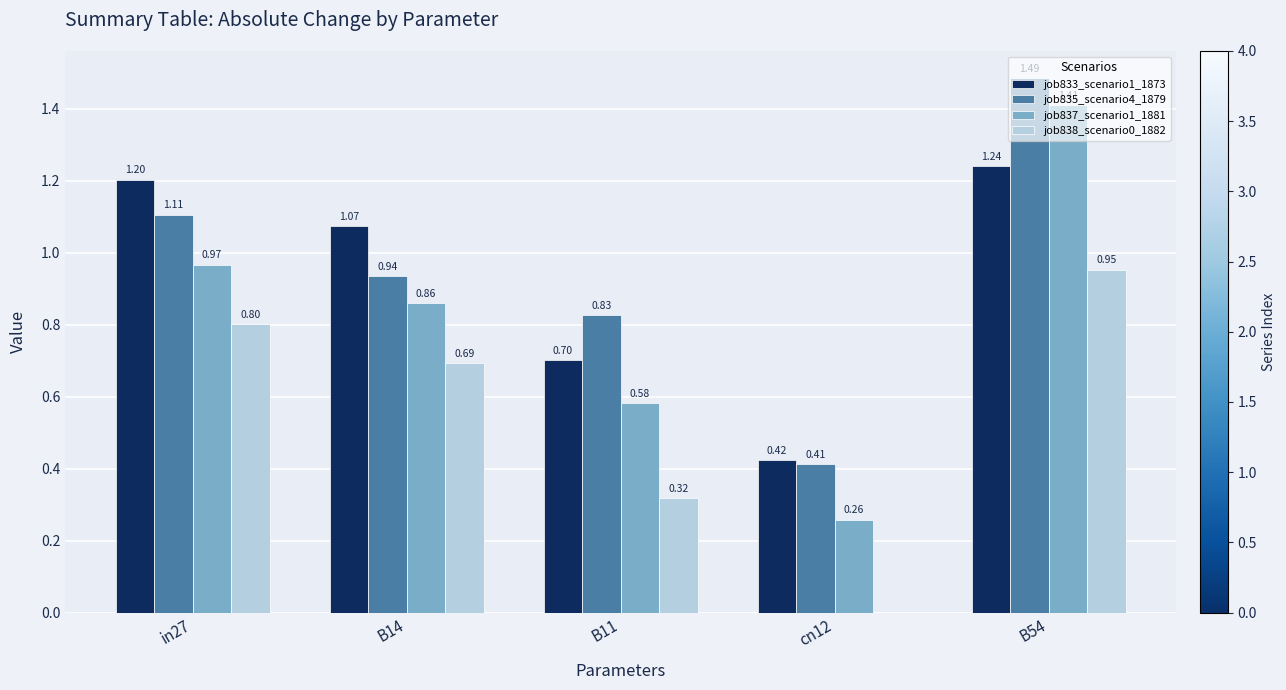

What is the total value across all series at in27?

4.1